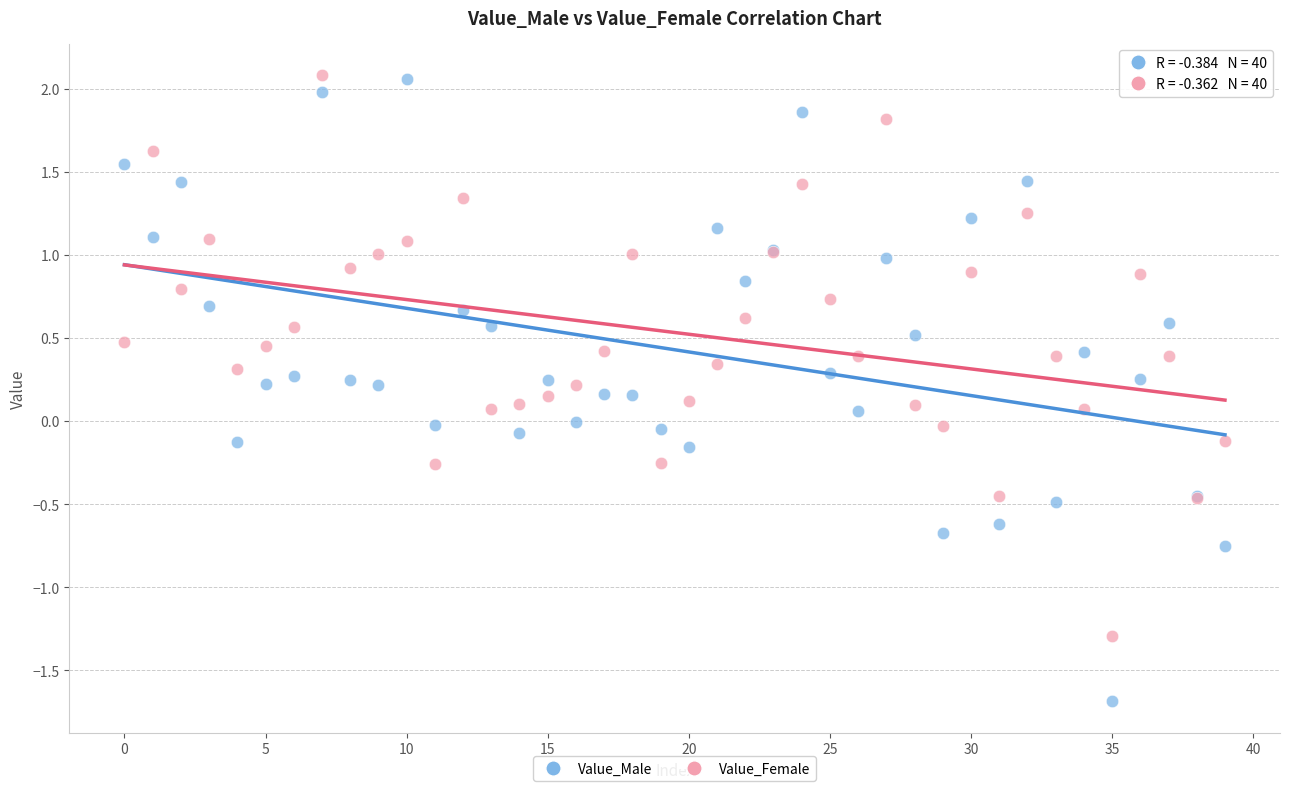

Which series has the widest spread of Y values?

Value_Male